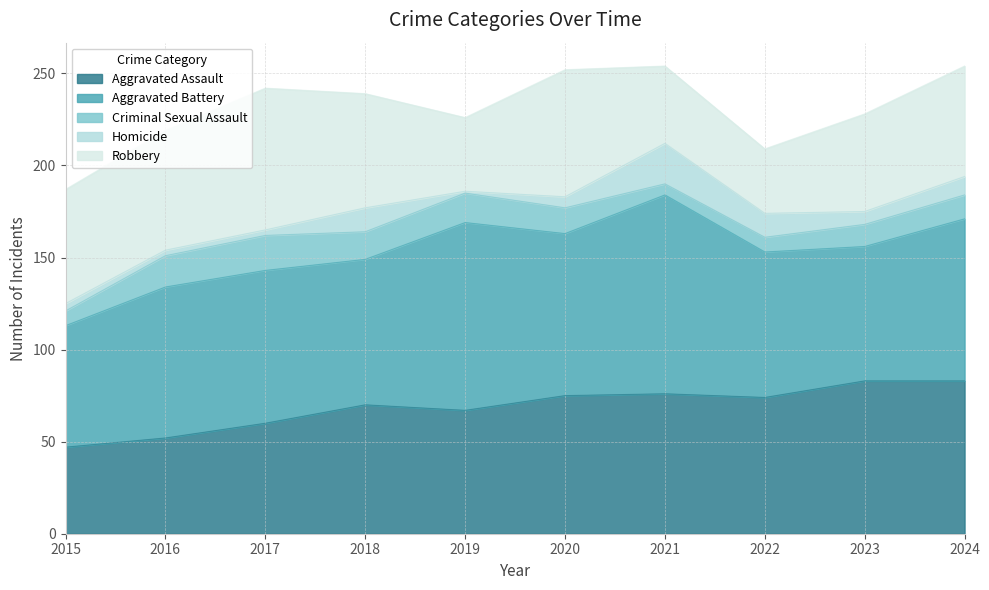

True or false: Aggravated Assault and Homicide intersect in this chart.

False